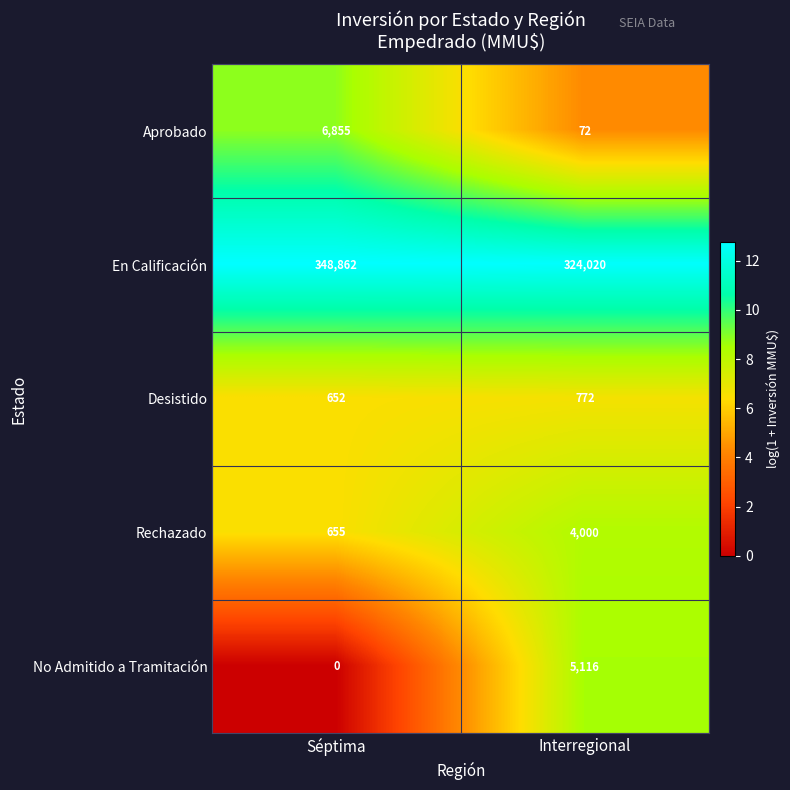

Reading right to left, list all the values displayed in this chart.

Aprobado: Interregional=72	Séptima=6855
En Calificación: Interregional=324020	Séptima=348862
Desistido: Interregional=772	Séptima=652
Rechazado: Interregional=4000	Séptima=655
No Admitido a Tramitación: Interregional=5116	Séptima=0